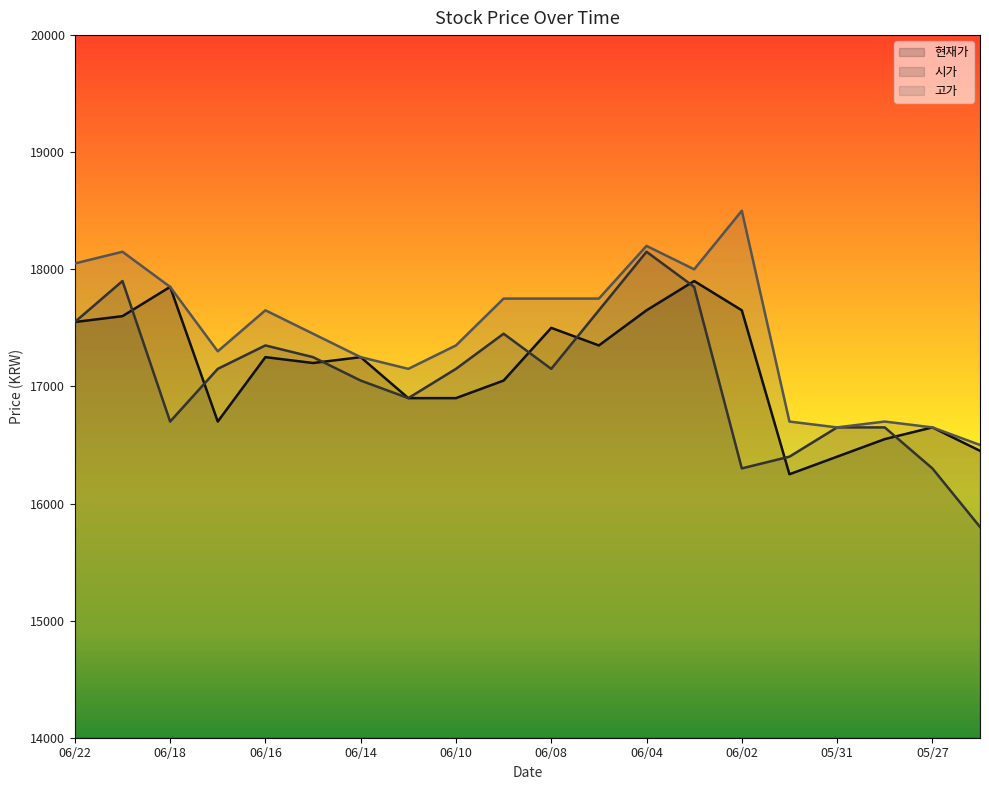

What is the total value across all series at 20210528?

49900